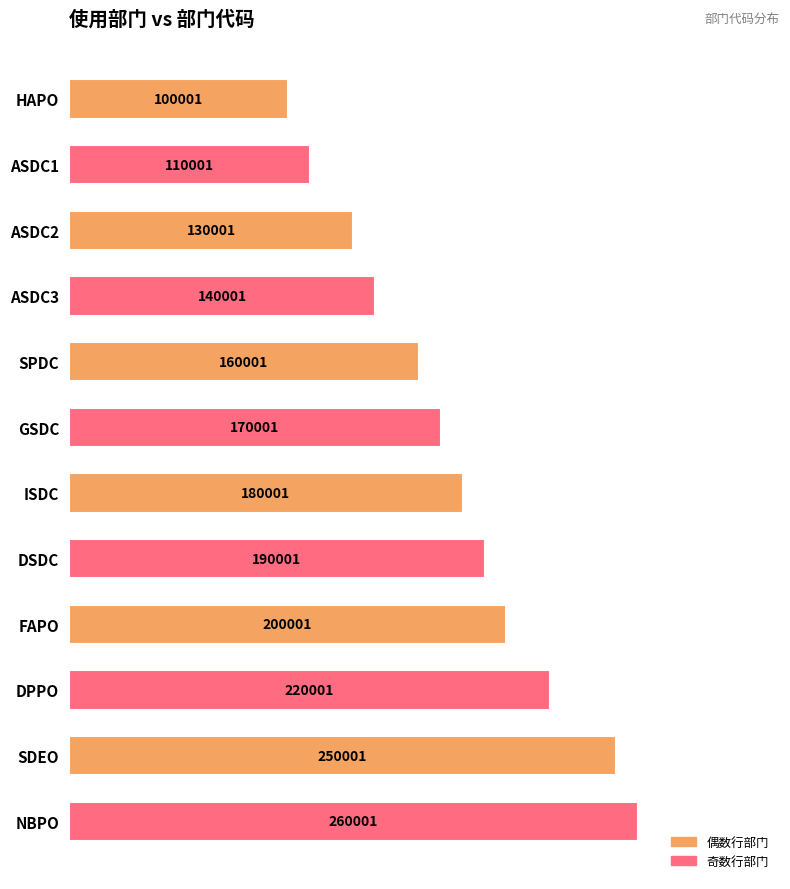

Reading bottom to top, what are all the values shown in this chart?

260001	250001	220001	200001	190001	180001	170001	160001	140001	130001	110001	100001